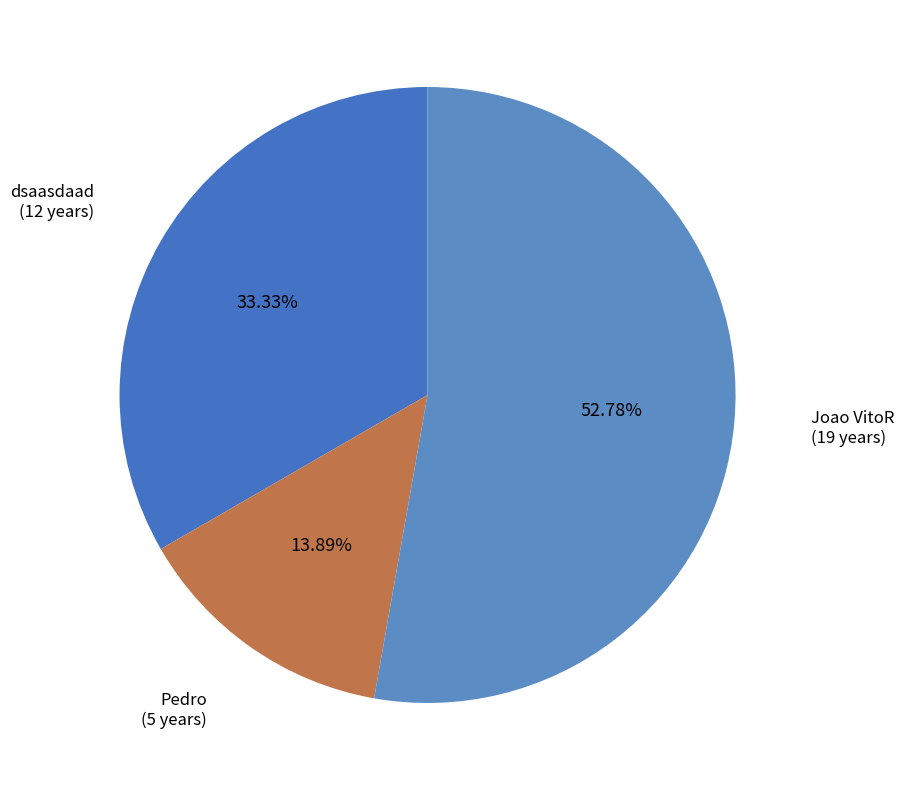

Is Joao VitoR the majority of the pie?

Yes